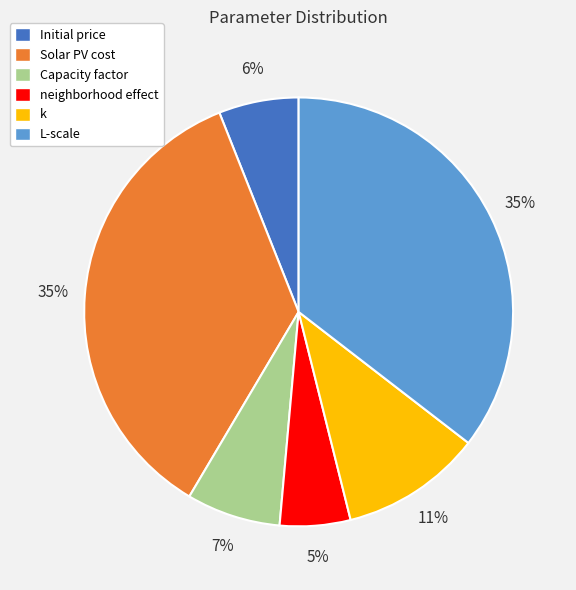

Which has a higher value, Capacity factor or Initial price?

Capacity factor